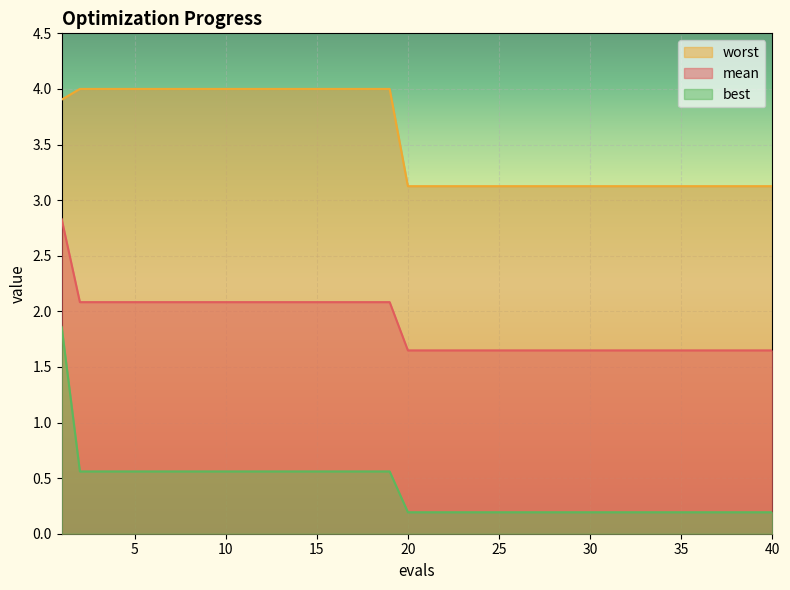

What is the value of the best point at the 27th from the left?

0.2